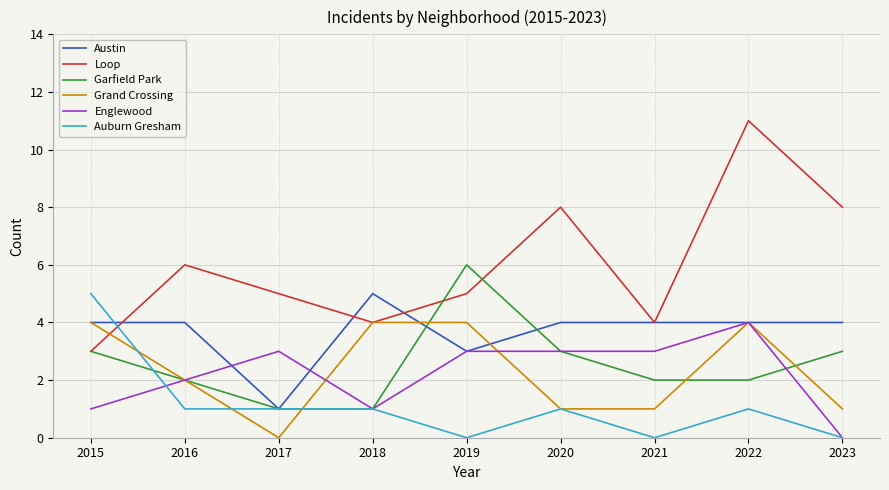

True or false: Loop and Englewood cross at least once.

False